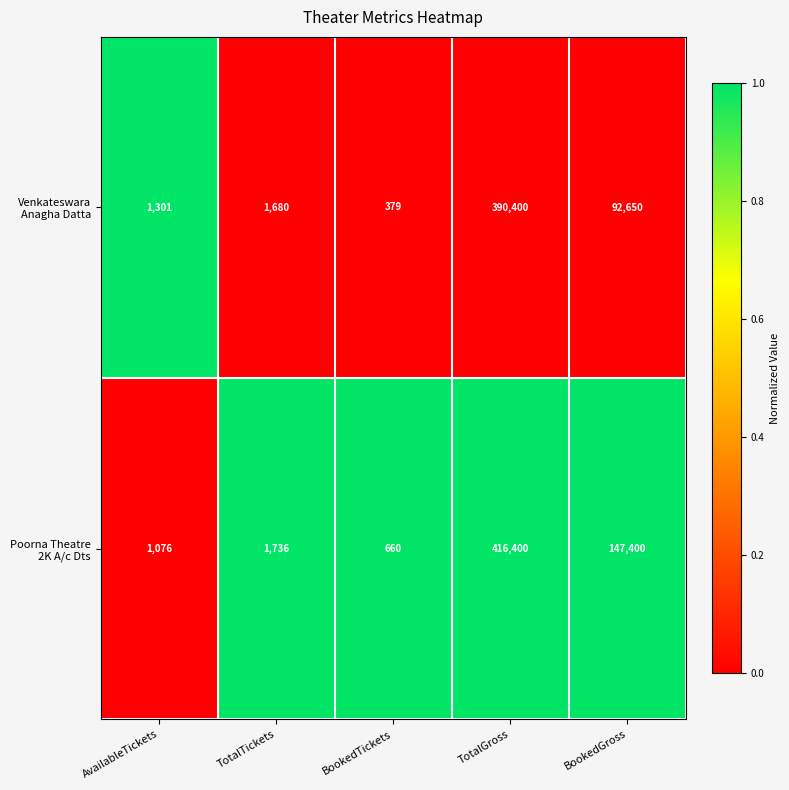

What is the difference between the highest and lowest values at BookedTickets?

281